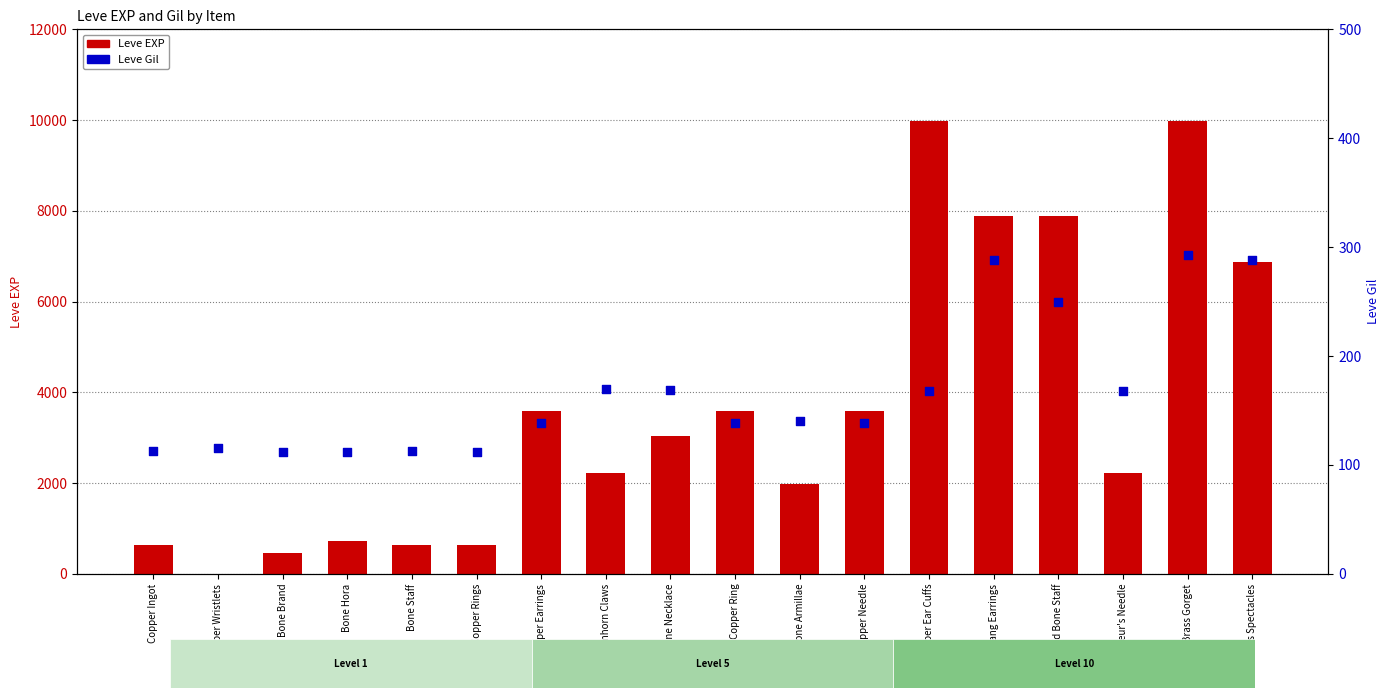

At how many categories does at least one series exceed 7012?

4